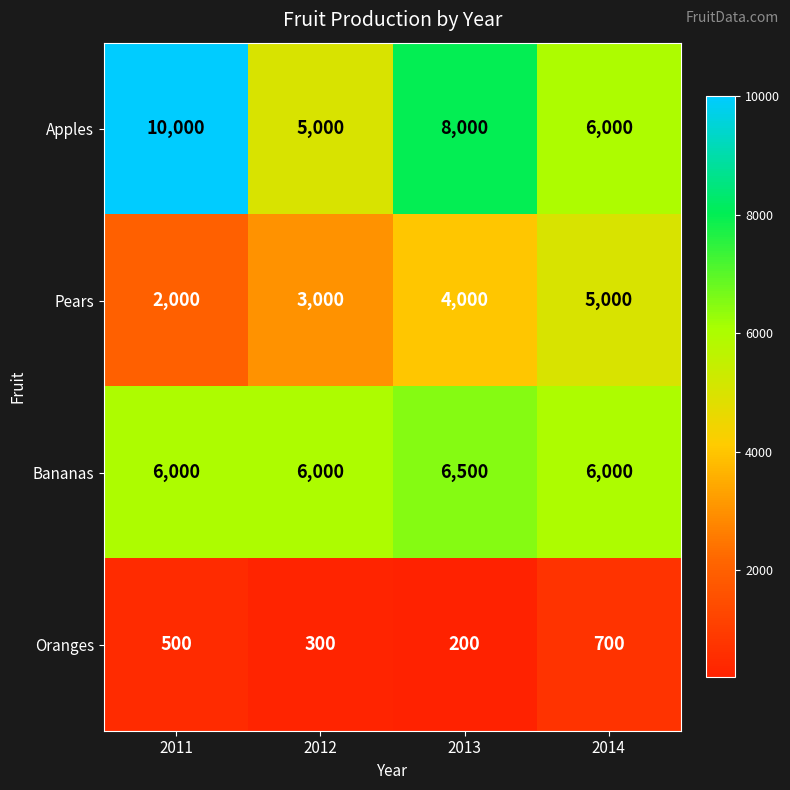

How many categories are shown in the chart?

4